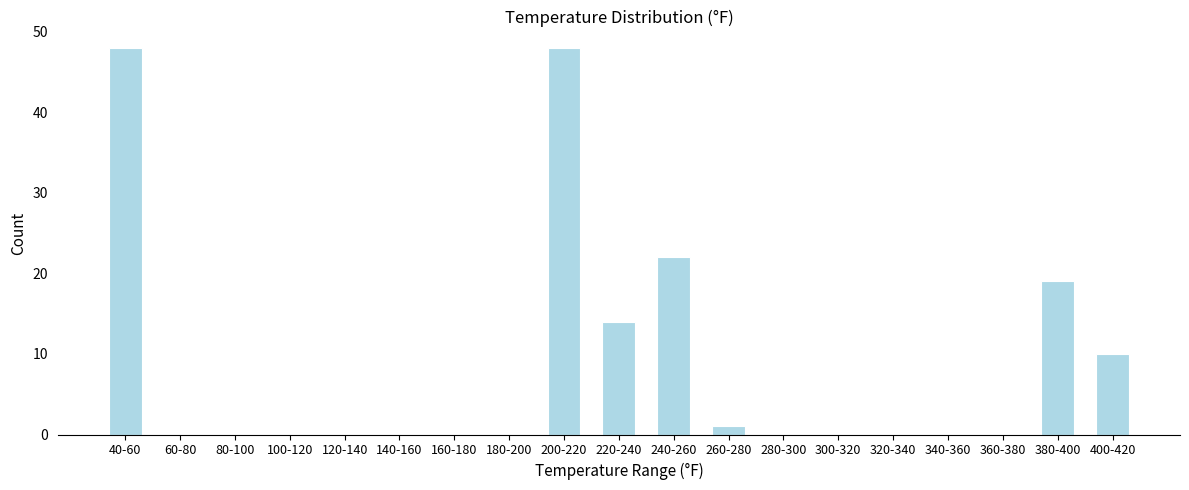

Reading left to right, list all the values displayed in this chart.

40-60=48	60-80=0	80-100=0	100-120=0	120-140=0	140-160=0	160-180=0	180-200=0	200-220=48	220-240=14	240-260=22	260-280=1	280-300=0	300-320=0	320-340=0	340-360=0	360-380=0	380-400=19	400-420=10